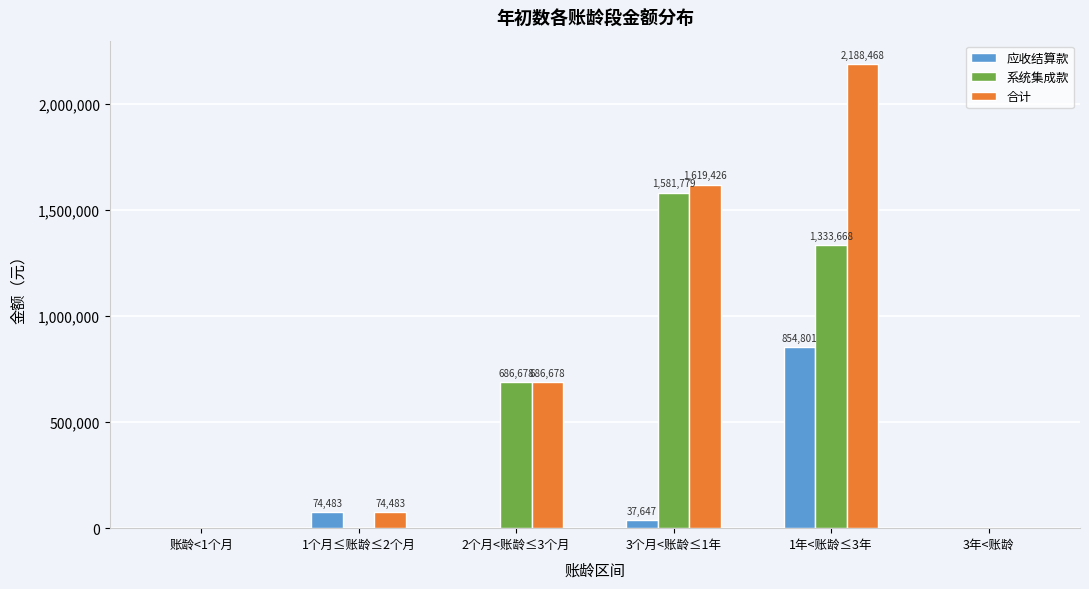

At which label is 合计 closest to 1094234?

2个月<账龄≤3个月